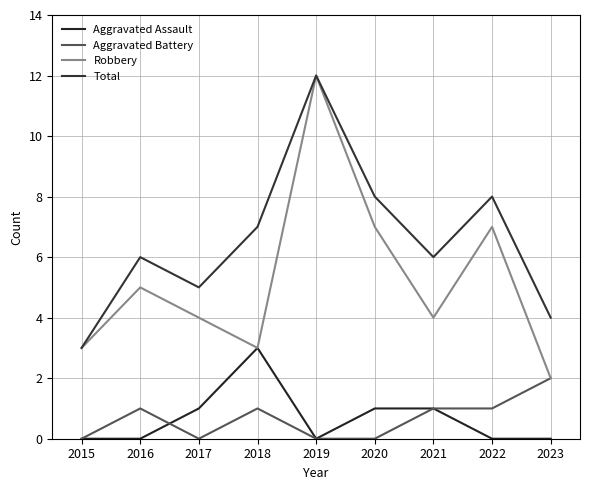

How many lines are shown in the chart?

4